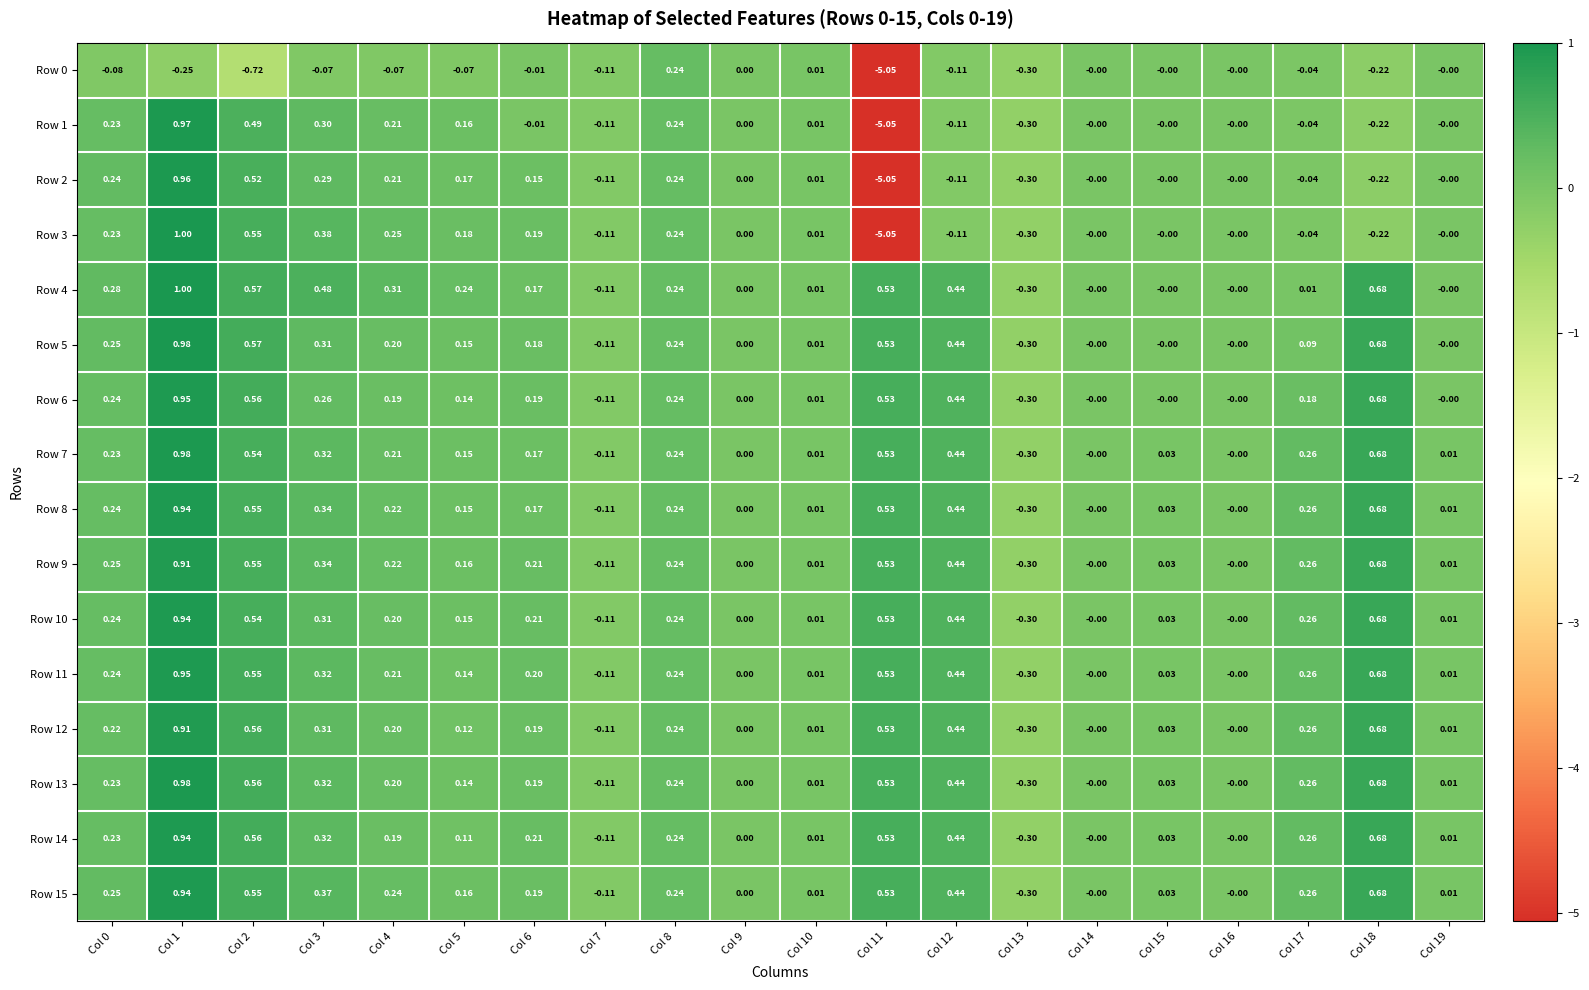

Is the value of Row 5 at Col 15 greater than the value of Row 12 at Col 17?

No